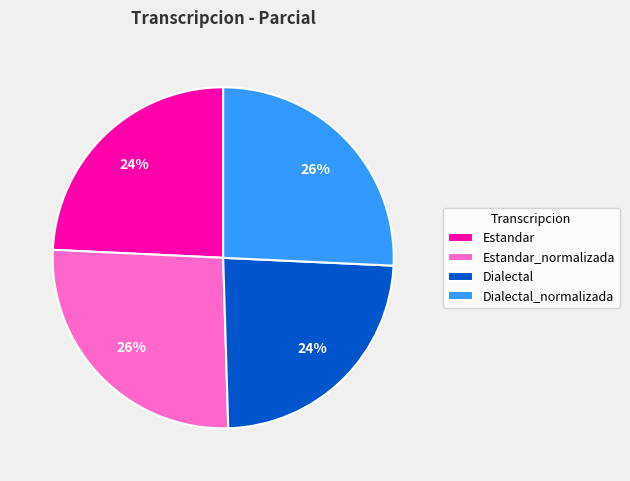

Which has a higher value, Estandar_normalizada or Dialectal?

Estandar_normalizada